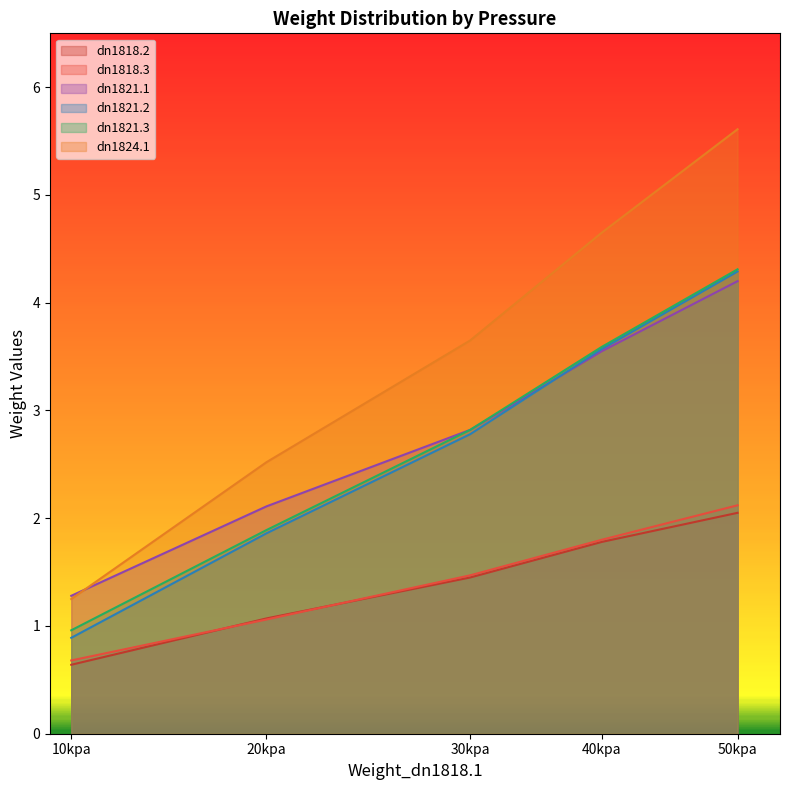

What is the difference between the maximum and minimum values in the dn1821.3 series?

3.3